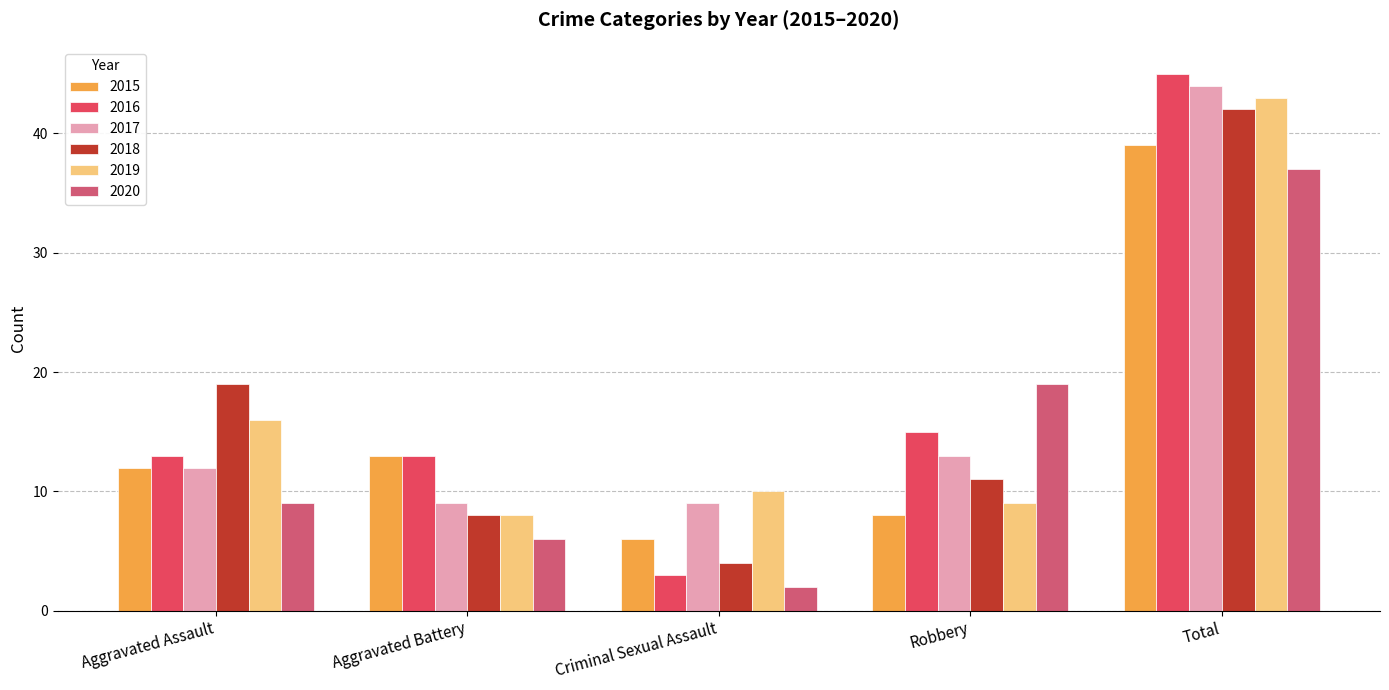

Rank the categories by 2015 value from highest to lowest.

Total, Aggravated Battery, Aggravated Assault, Robbery, Criminal Sexual Assault